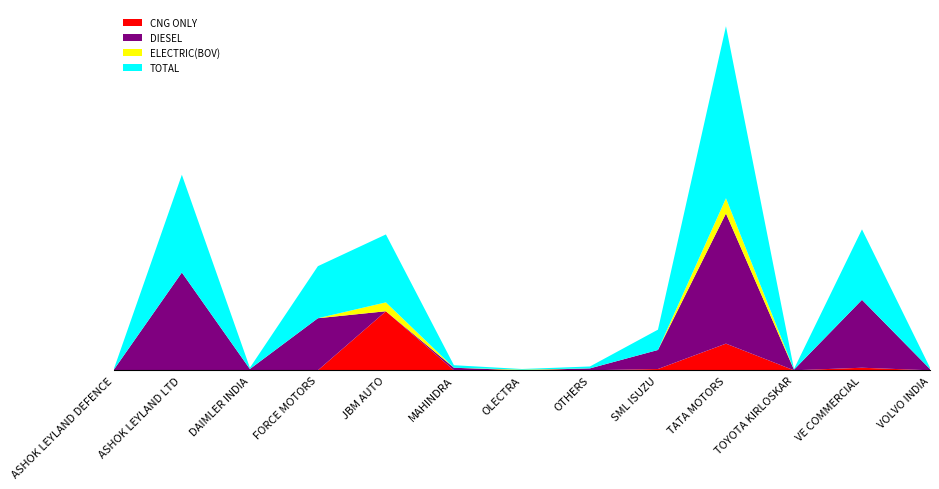

Reading left to right, transcribe all the data shown in this chart.

CNG ONLY: 0	0	0	0	93	0	0	0	2	42	0	4	0
DIESEL: 1	154	2	82	0	4	0	3	30	205	1	107	2
ELECTRIC(BOV): 0	0	0	0	14	0	1	0	0	24	0	0	0
TOTAL: 1	154	2	82	107	4	1	3	32	271	1	111	2